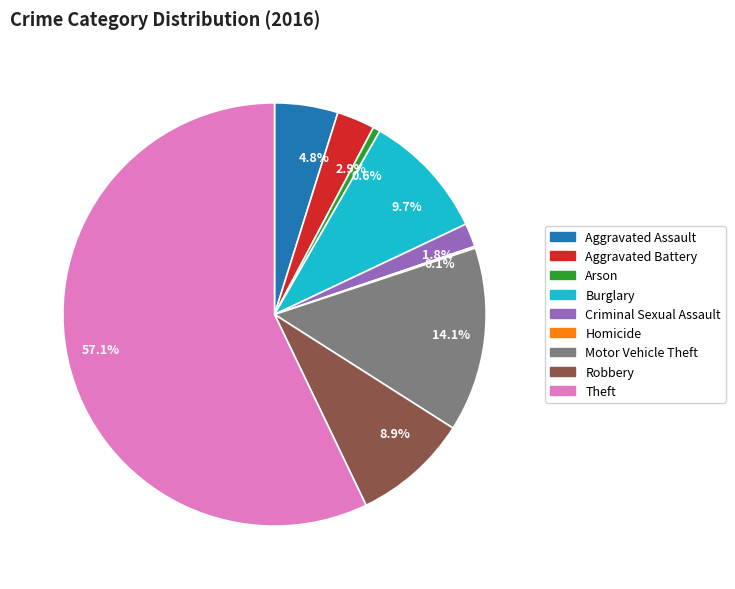

Combined, do Motor Vehicle Theft and Criminal Sexual Assault account for over 50%?

No